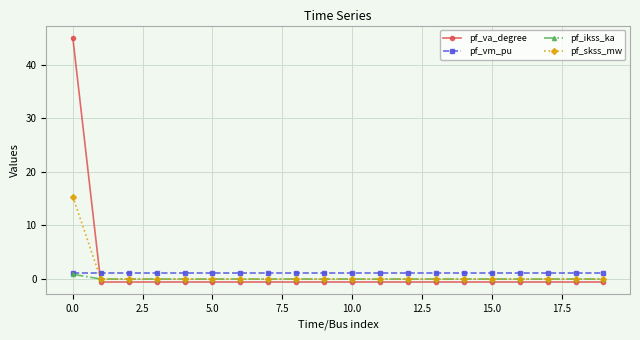

What are all the series names shown in the legend?

pf_va_degree, pf_vm_pu, pf_ikss_ka, pf_skss_mw